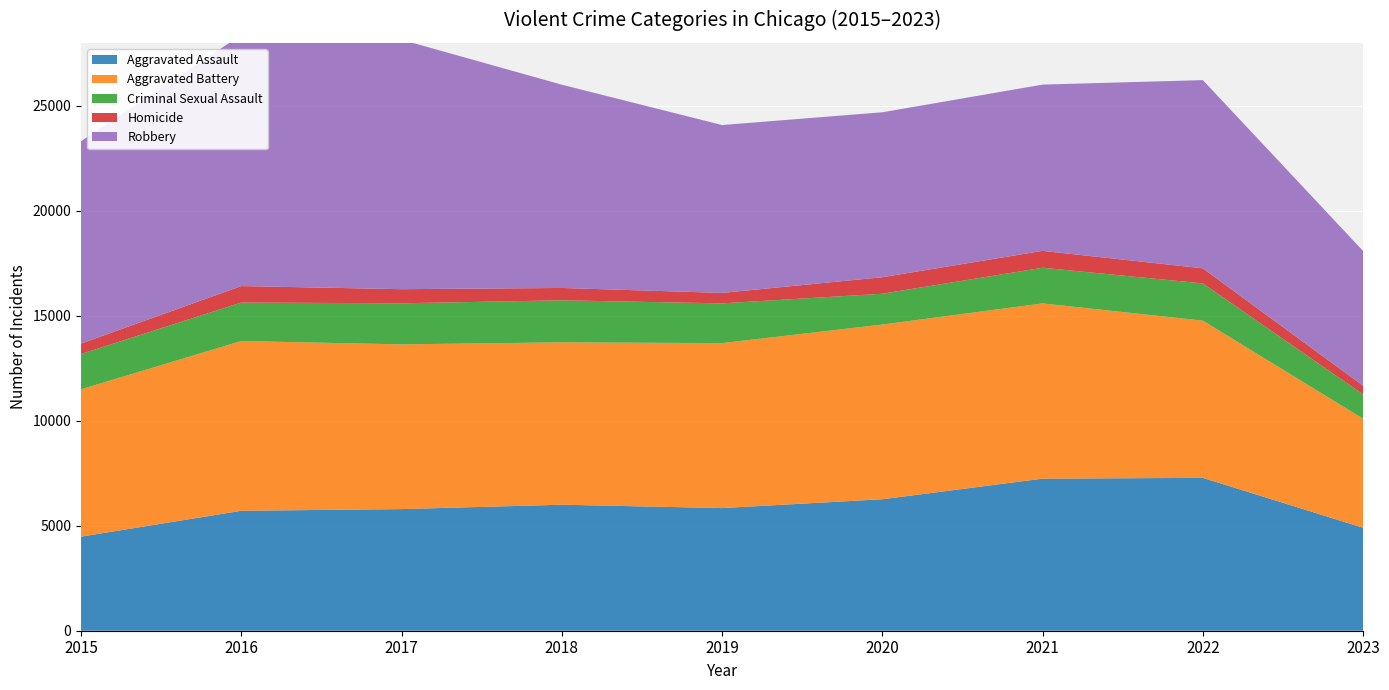

Reading left to right, extract all data points from this chart.

Aggravated Assault: 4480	5712	5793	6001	5841	6262	7242	7280	4903
Aggravated Battery: 7018	8086	7845	7734	7857	8320	8347	7488	5194
Criminal Sexual Assault: 1683	1832	1957	2001	1893	1468	1699	1773	1158
Homicide: 496	786	672	589	498	787	804	718	413
Robbery: 9638	11960	11880	9681	7995	7855	7918	8965	6416